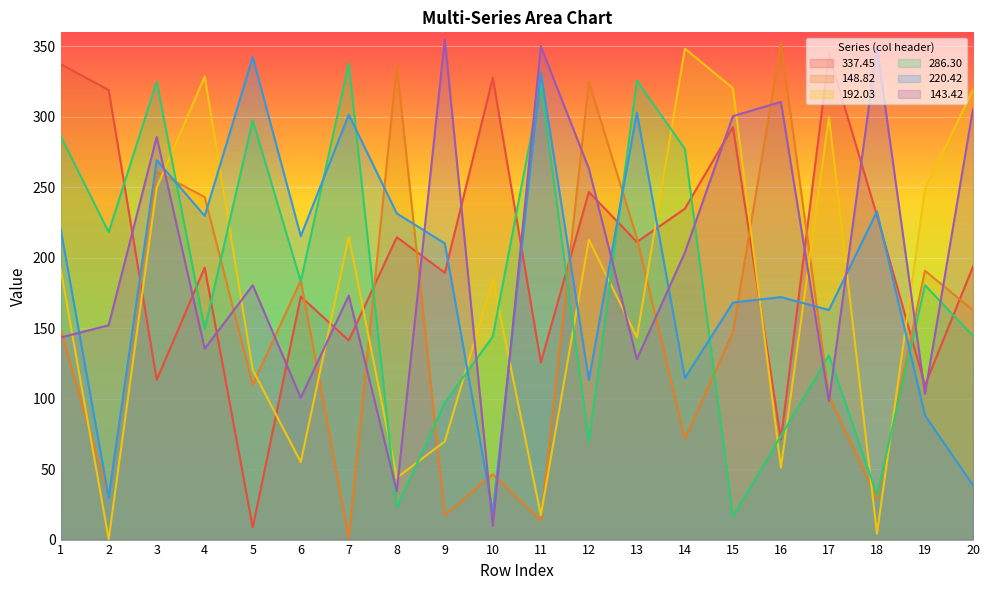

What is the sum of the 192.03 values at 2 and 13?

143.8